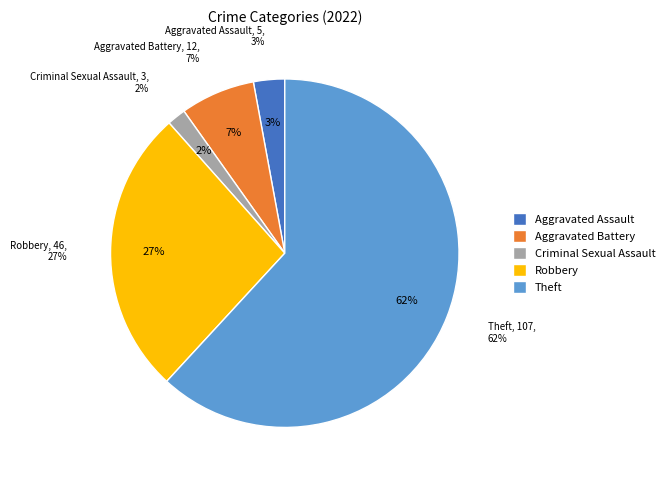

Do Aggravated Assault and Criminal Sexual Assault together represent more than half of the pie?

No